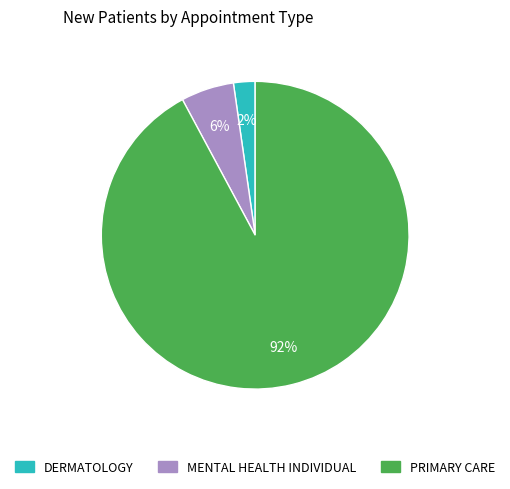

Between PRIMARY CARE and DERMATOLOGY, which is larger?

PRIMARY CARE